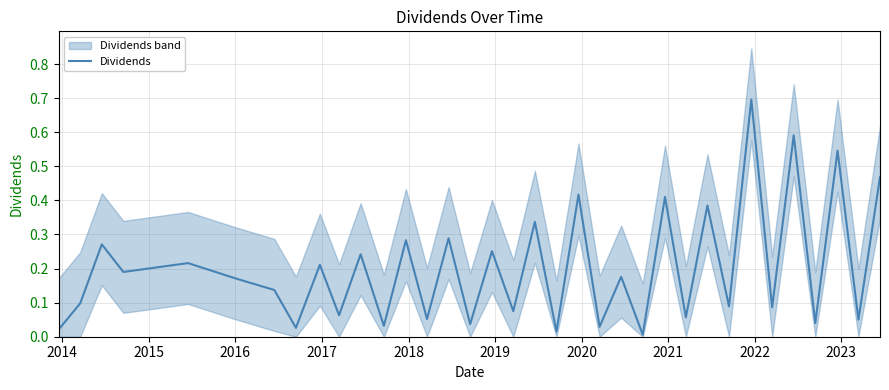

What is the highest value of the Dividends series?

0.7